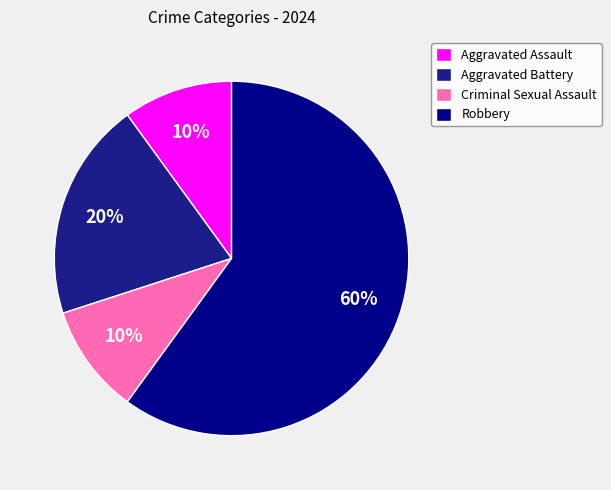

To the nearest percent, what portion does Aggravated Battery represent?

20%